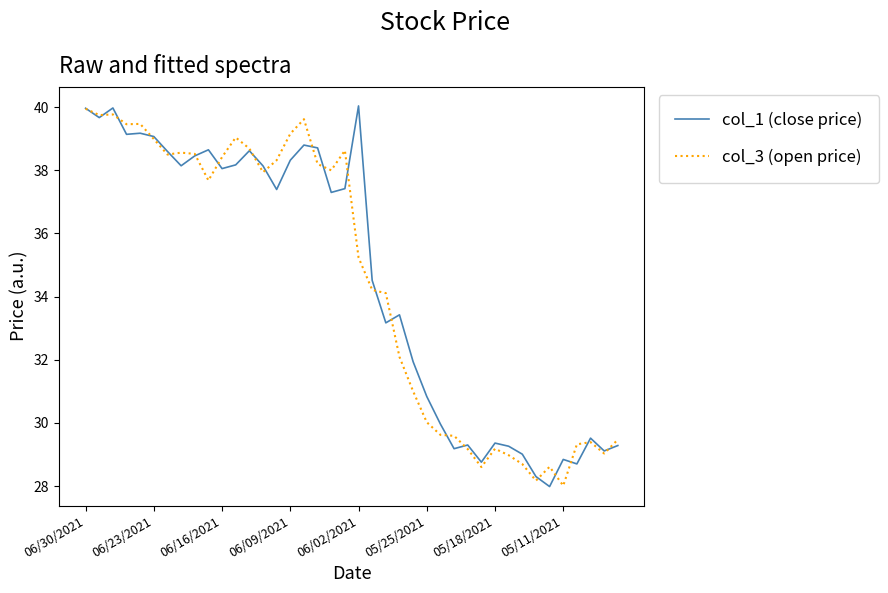

True or false: col_1 (close price) has more than 0 interior local peaks.

True